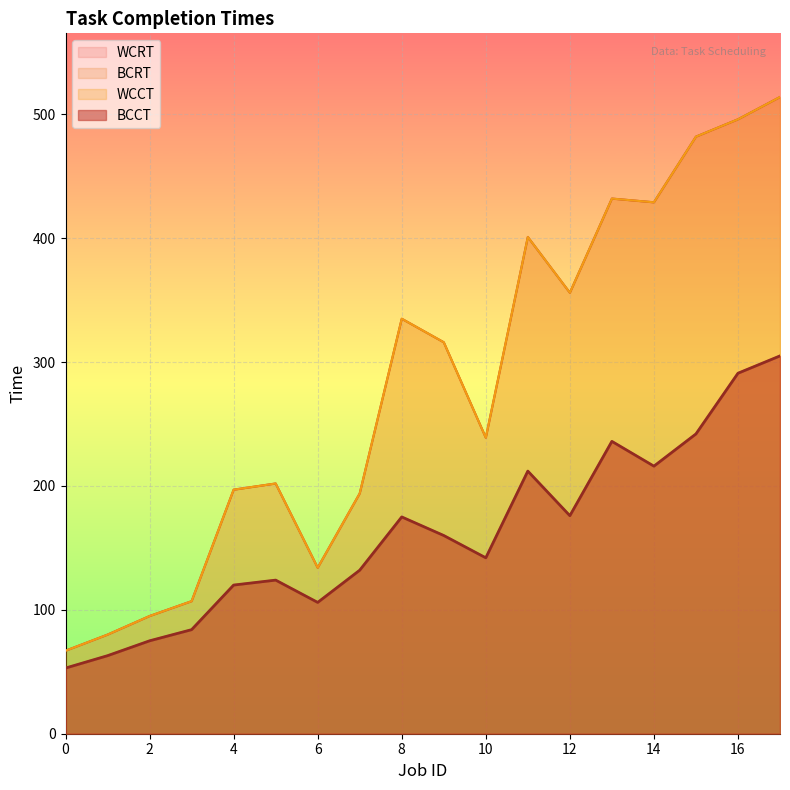

How many lines are shown in the chart?

4